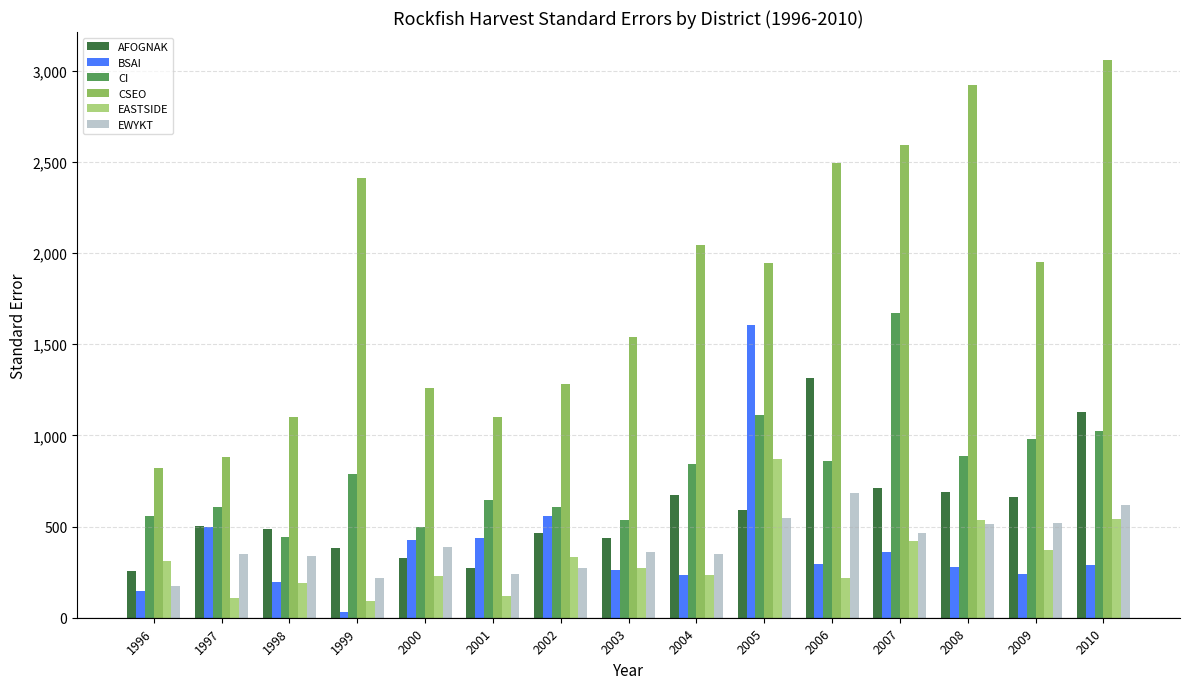

True or false: CI has a value of 538.1 at 2003.

True